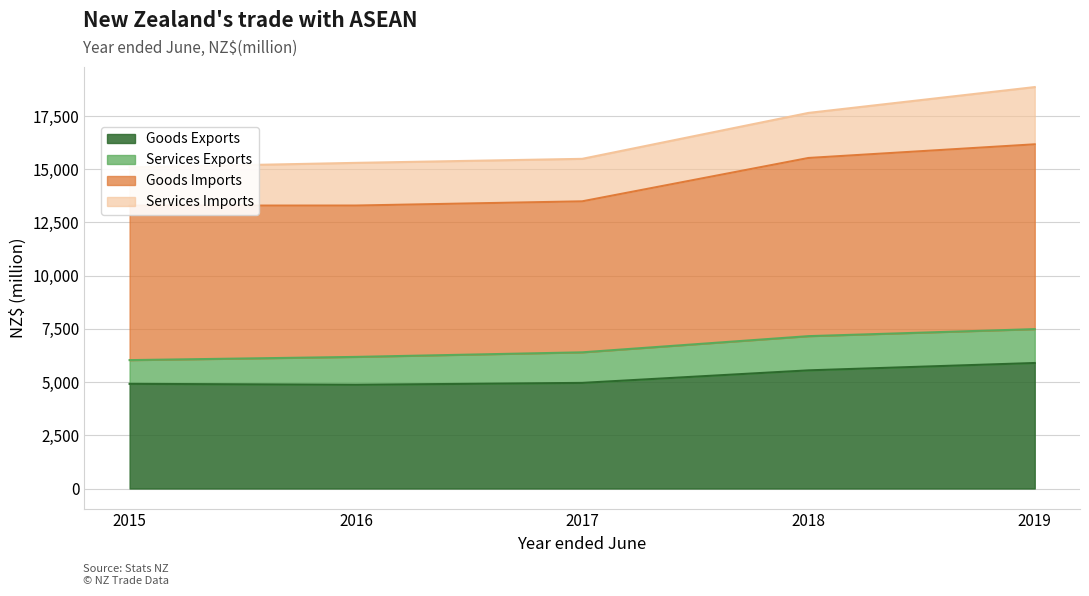

Is it true that Goods Exports equals 5551 at 2018?

True